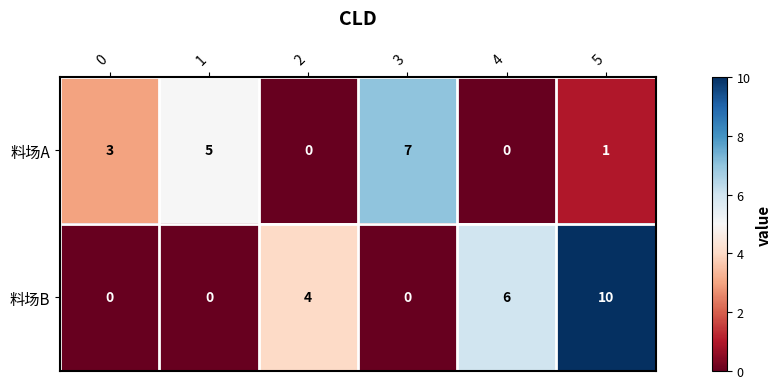

At 5, list the series in order from smallest to largest.

料场A, 料场B